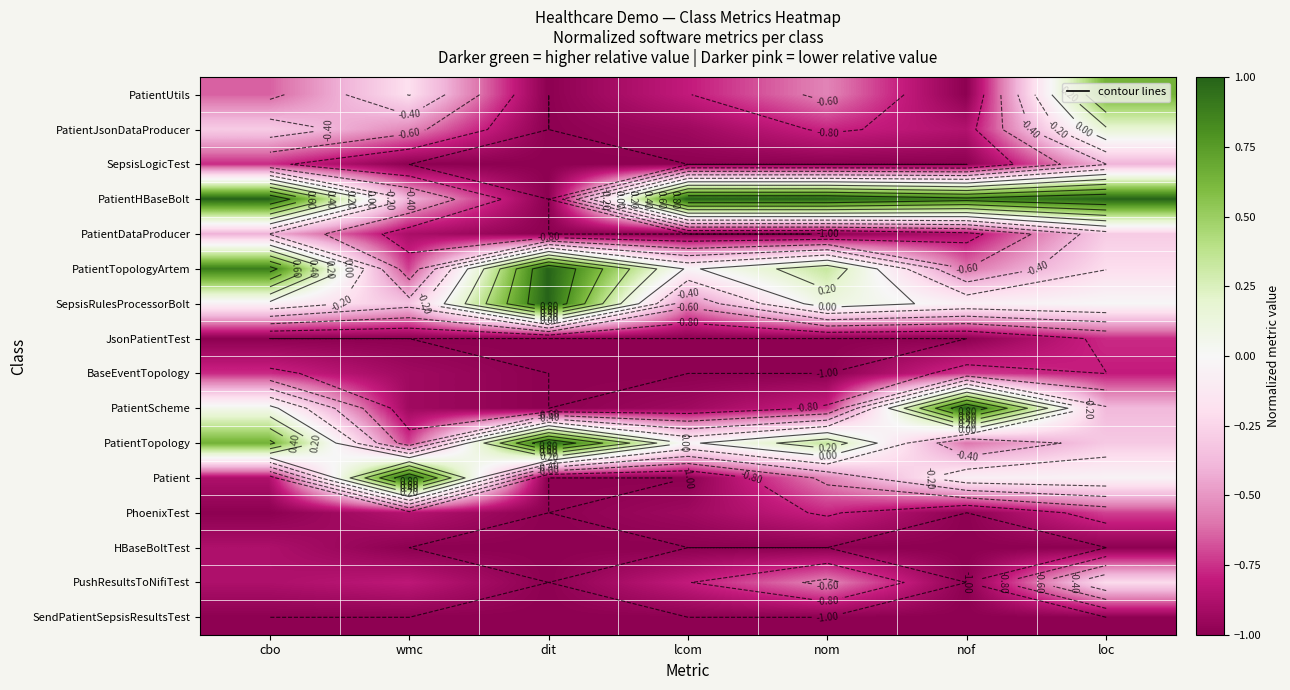

Between dit and wmc, which is larger?

wmc